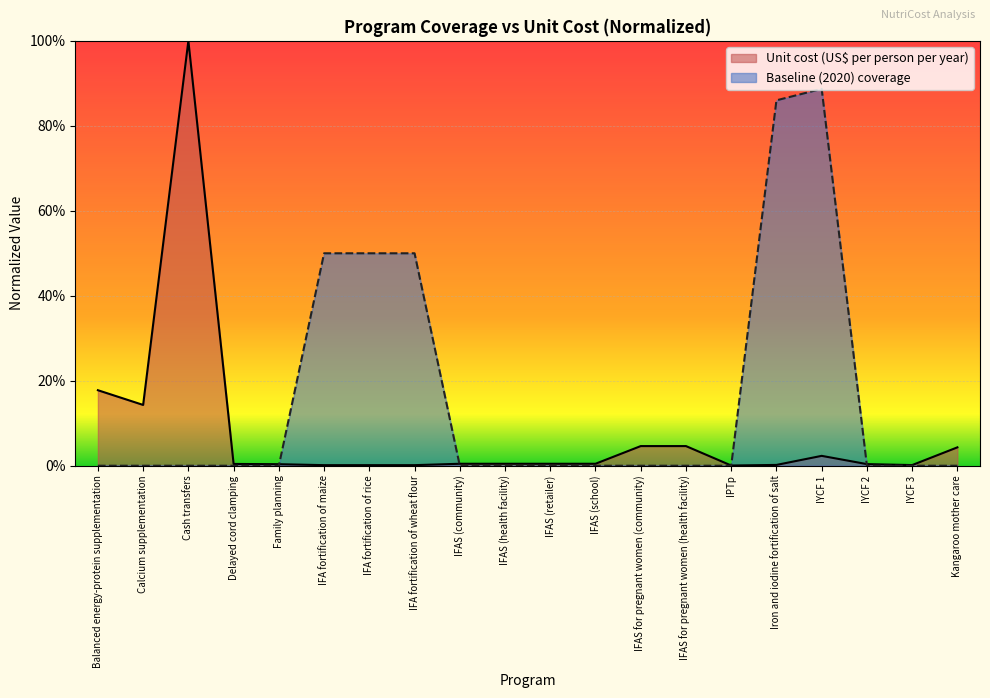

At which category is the sum across all series the highest?

Cash transfers